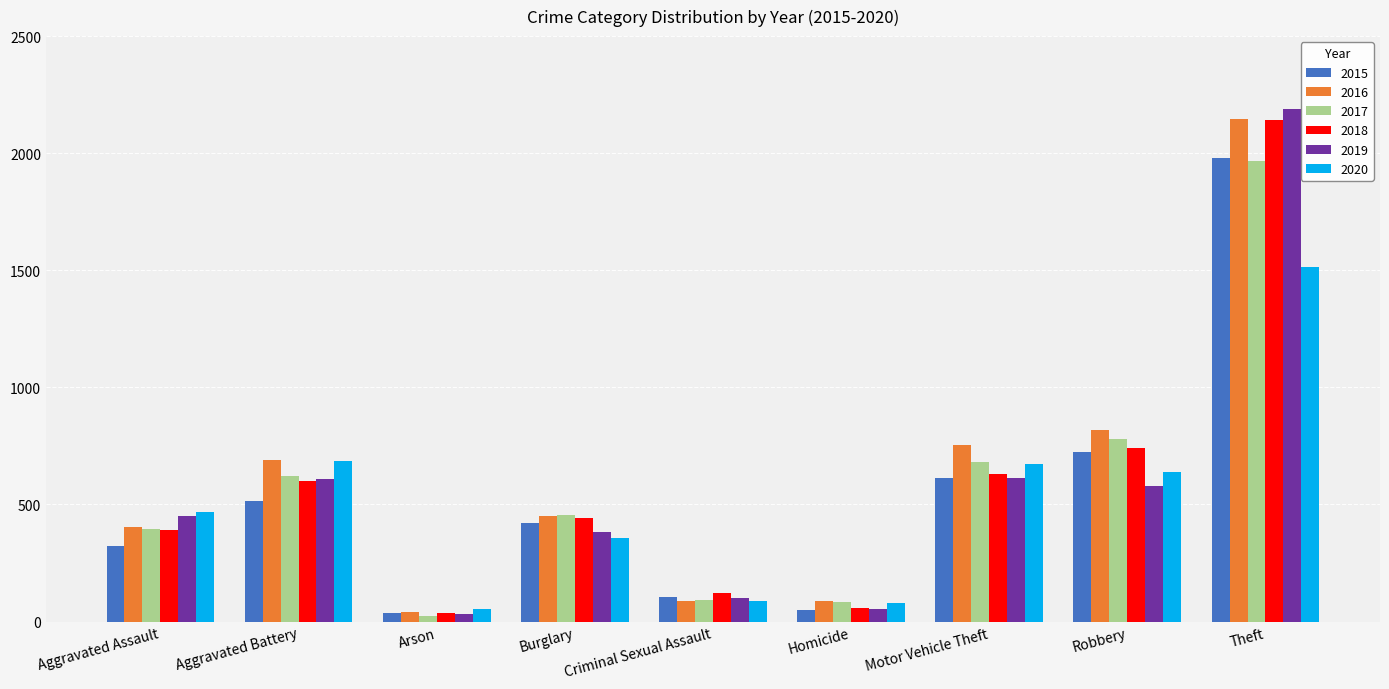

Which series changed the most between Burglary and Motor Vehicle Theft?

2020